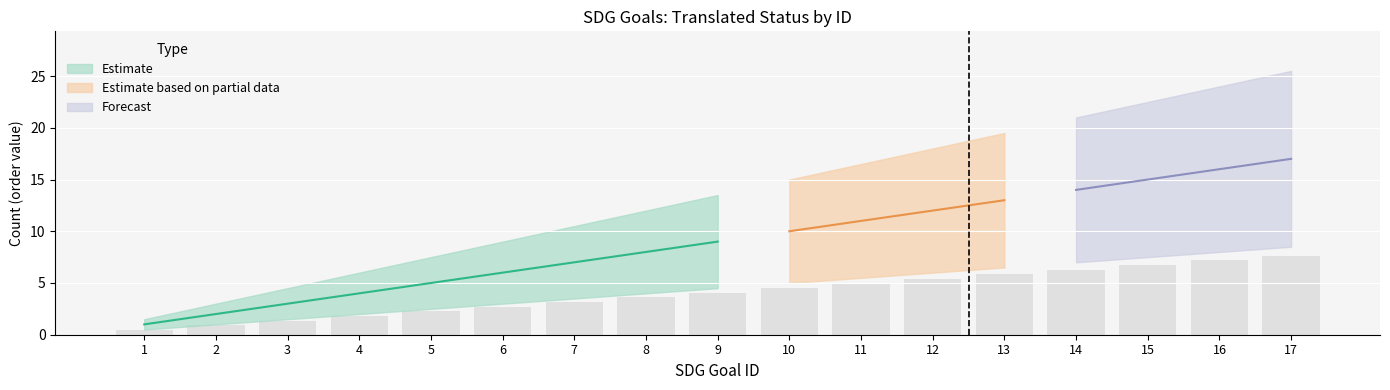

True or false: Estimate has a value of 1.5 at 10.

False